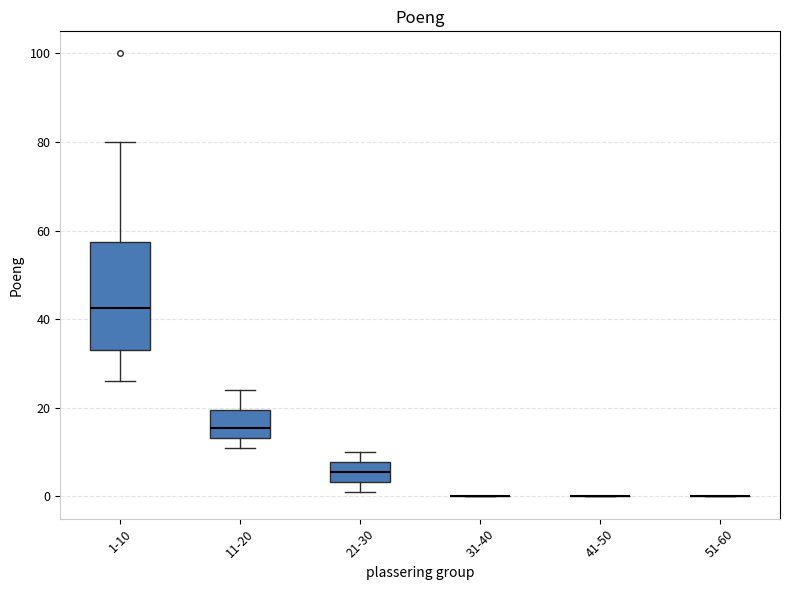

Comparing the boxes themselves (not the whiskers), which one is the tallest?

1-10